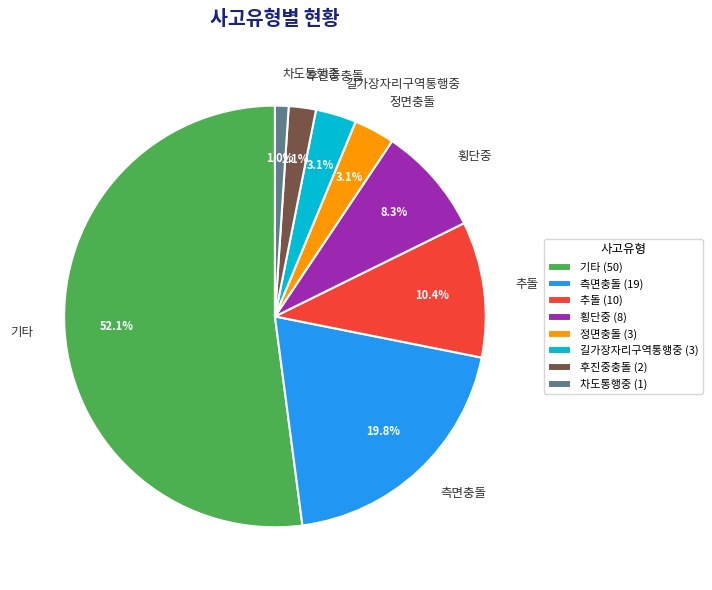

To the nearest percent, what portion does 추돌 represent?

10%